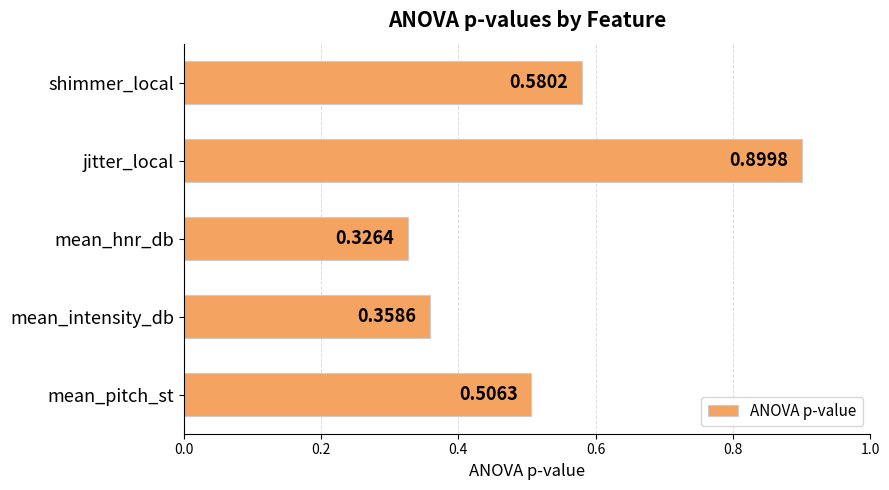

Which label corresponds to the smallest value in the chart?

mean_hnr_db